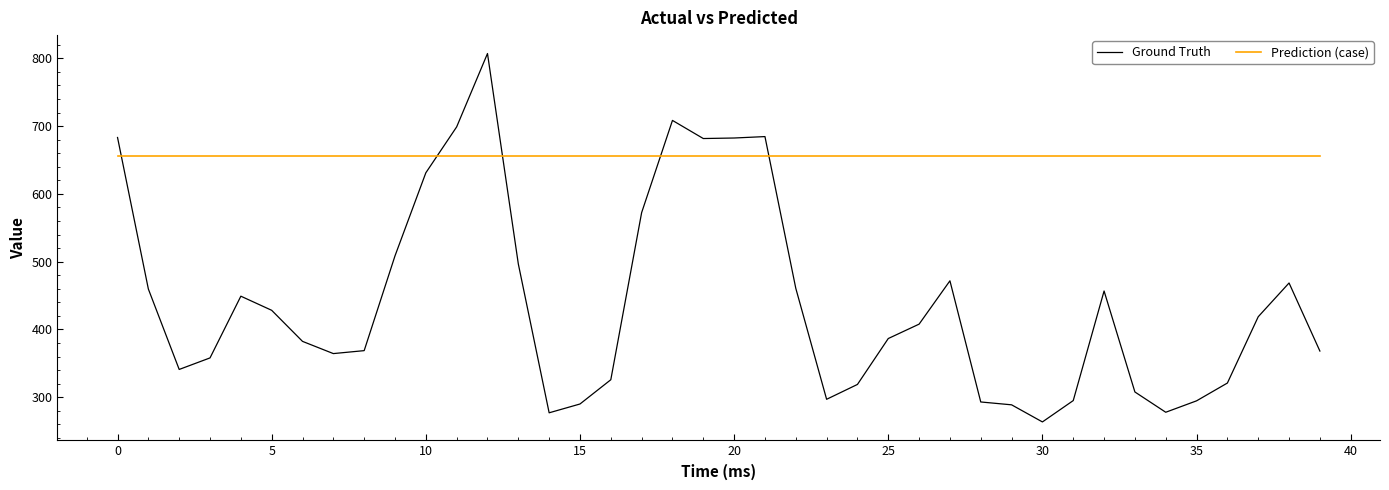

What are all the series names shown in the legend?

Ground Truth, Prediction (case)